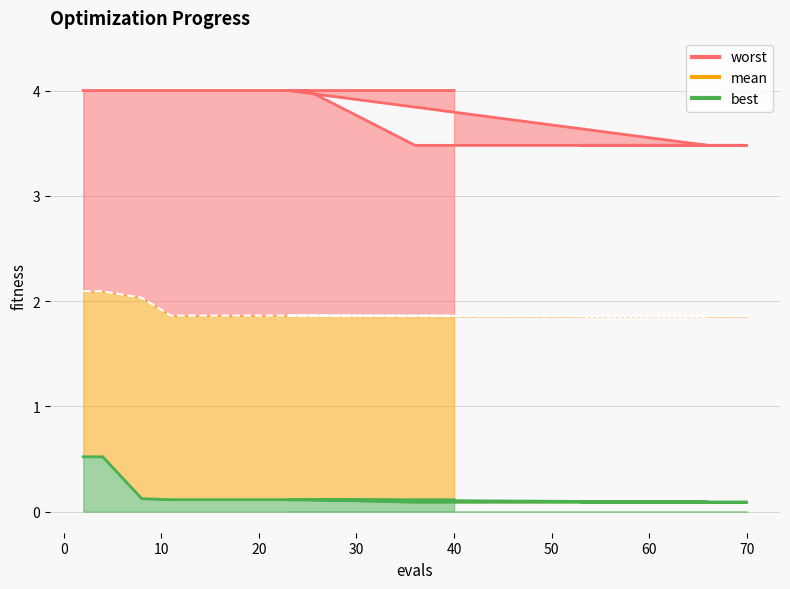

List the series in order of their peak value, lowest first.

best, mean, worst